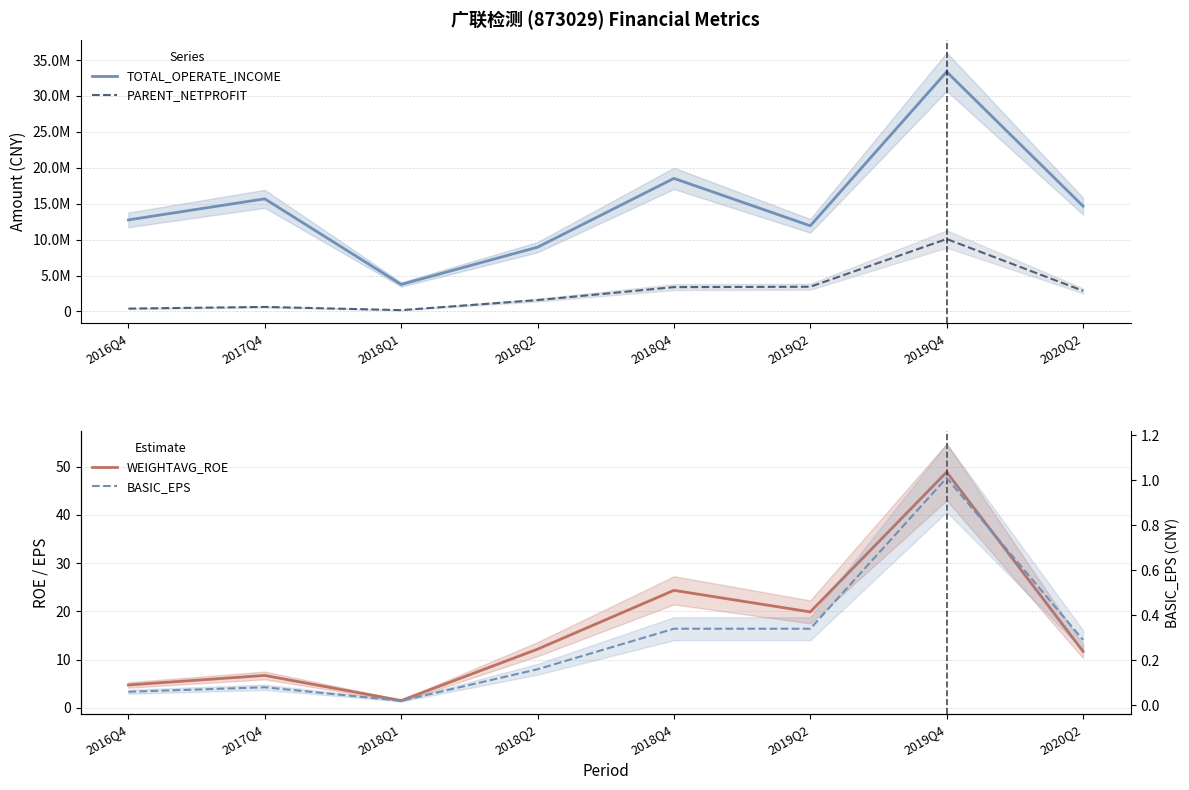

Is this an area chart (filled region under the line)?

No